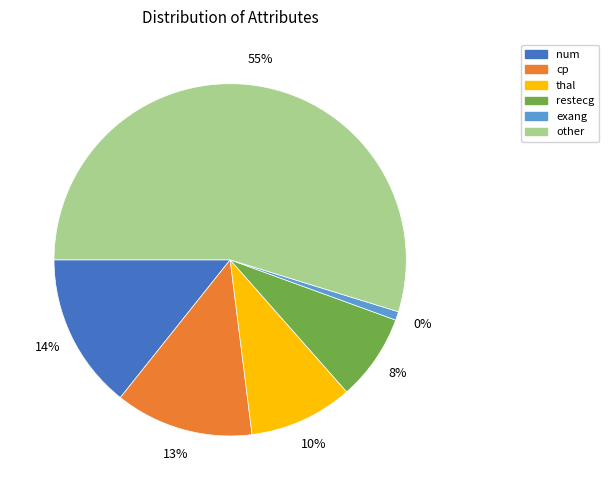

Is there a majority slice in this chart?

Yes